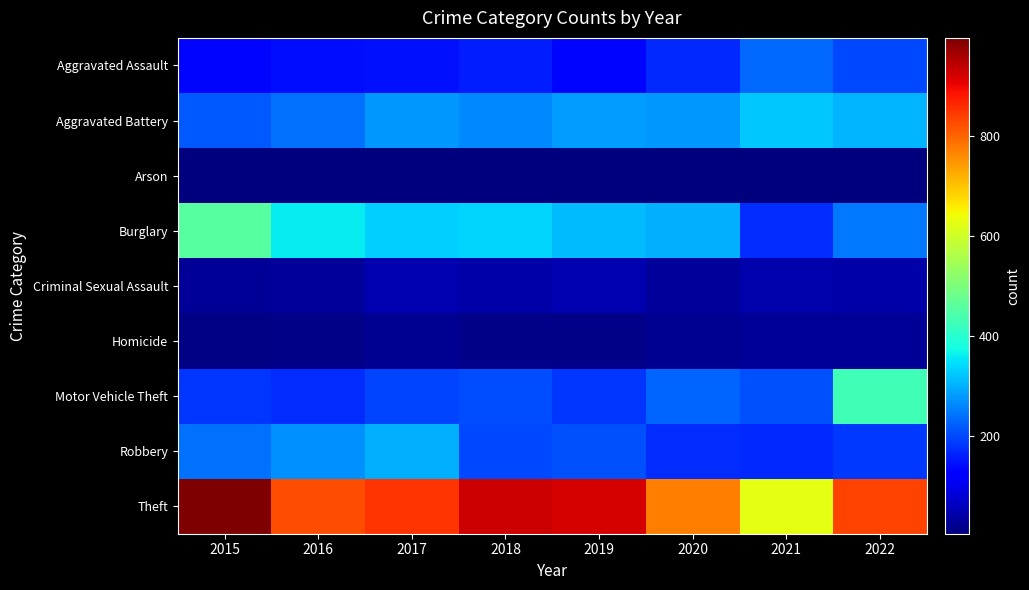

Reading right to left, list all the values displayed in this chart.

Aggravated Assault: 2022=199	2021=230	2020=170	2019=135	2018=156	2017=146	2016=141	2015=132
Aggravated Battery: 2022=303	2021=323	2020=279	2019=281	2018=262	2017=279	2016=237	2015=217
Arson: 2022=7	2021=7	2020=7	2019=7	2018=5	2017=6	2016=4	2015=7
Burglary: 2022=248	2021=171	2020=301	2019=312	2018=334	2017=330	2016=358	2015=457
Criminal Sexual Assault: 2022=40	2021=43	2020=30	2019=48	2018=40	2017=48	2016=29	2015=27
Homicide: 2022=27	2021=24	2020=22	2019=14	2018=12	2017=20	2016=14	2015=11
Motor Vehicle Theft: 2022=428	2021=206	2020=227	2019=179	2018=203	2017=194	2016=171	2015=179
Robbery: 2022=183	2021=168	2020=171	2019=206	2018=198	2017=302	2016=269	2015=239
Theft: 2022=837	2021=625	2020=773	2019=921	2018=928	2017=849	2016=823	2015=996